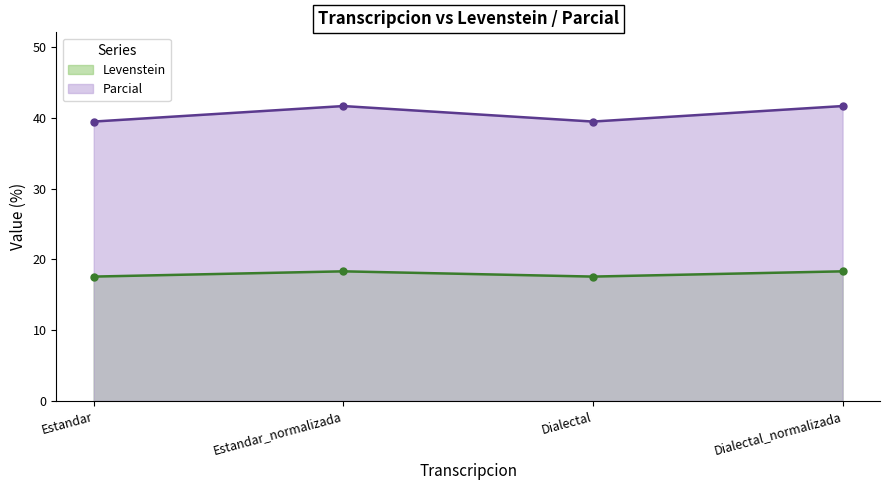

Which series has the largest range (max minus min)?

Parcial